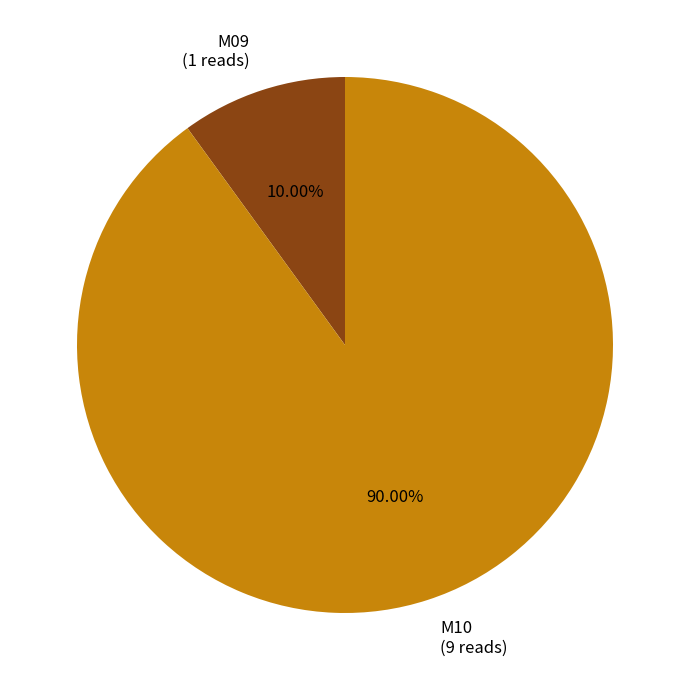

Is it true that M09 is 4% of the pie?

False